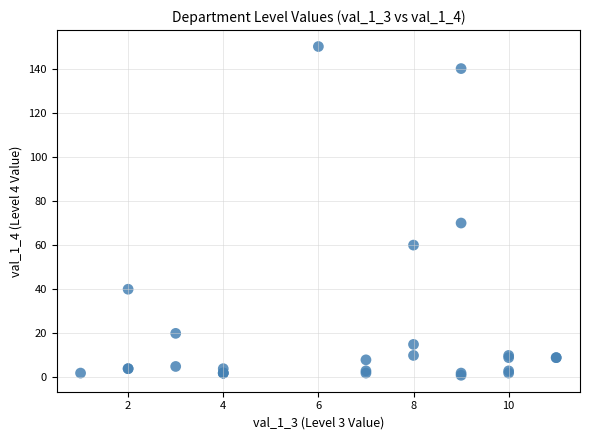

What Y value in the scatter plot is closest to 75?

70